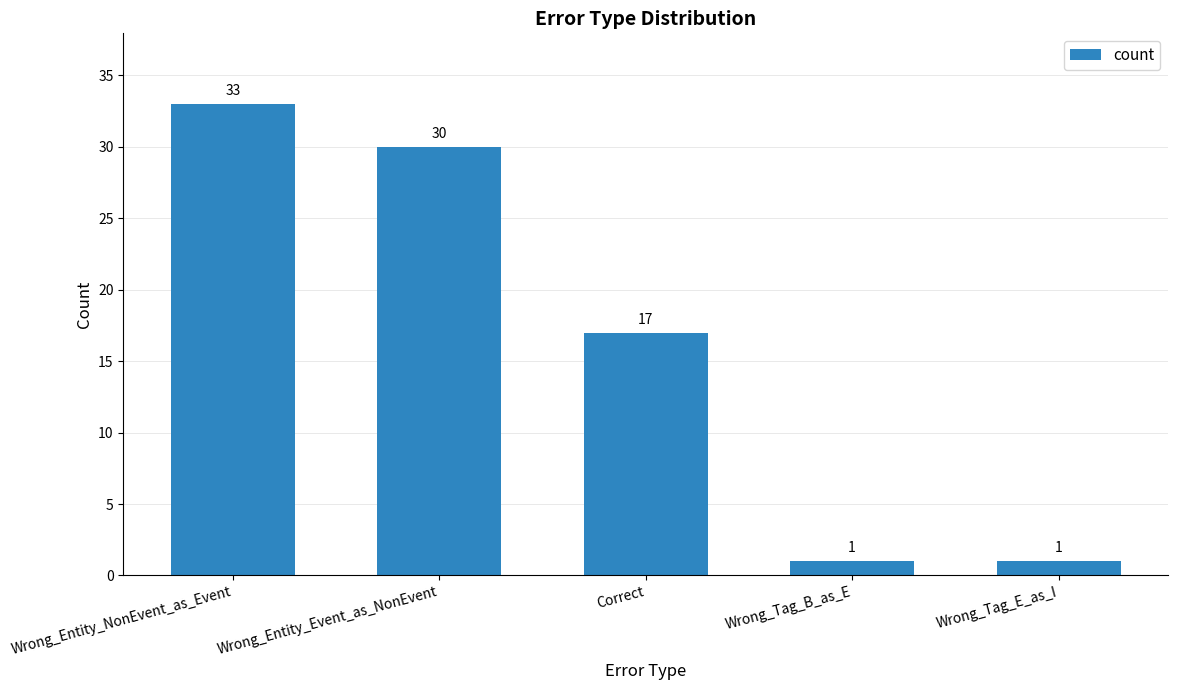

Where is the data nearest to the value 17?

Correct